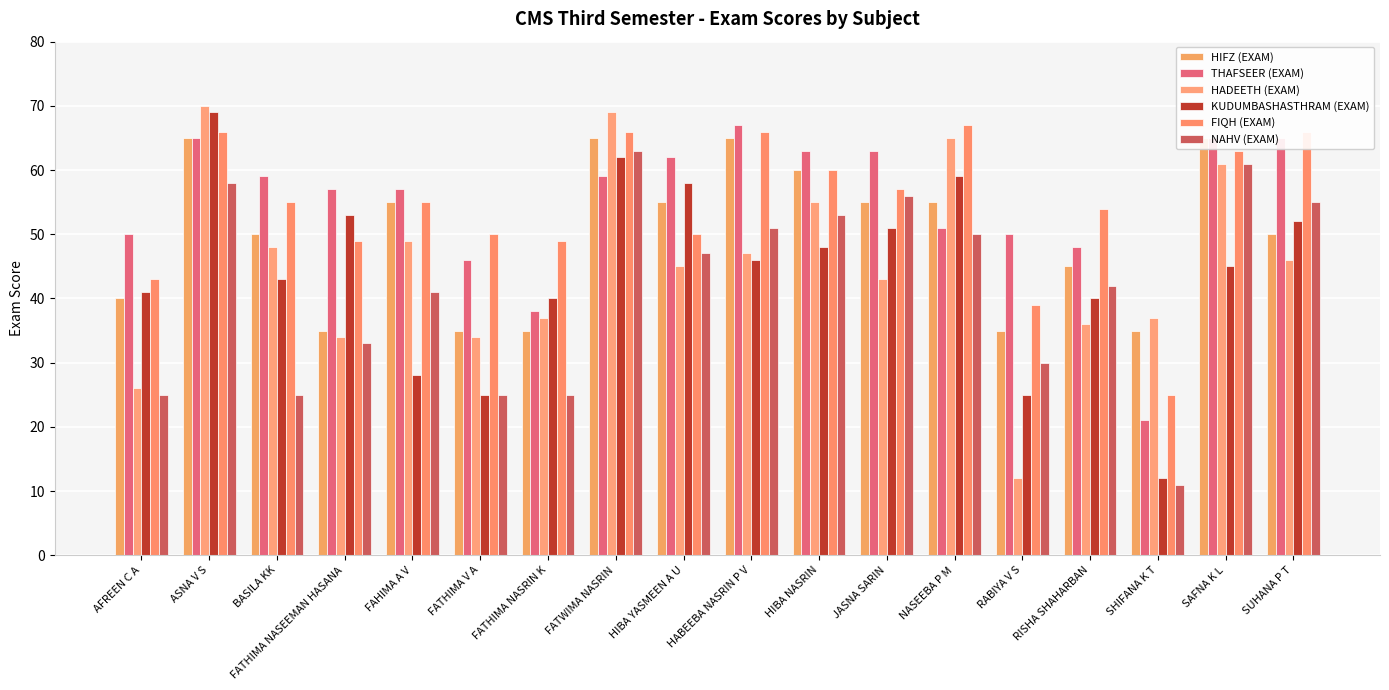

Between FATWIMA NASRIN and BASILA KK, which is larger?

FATWIMA NASRIN